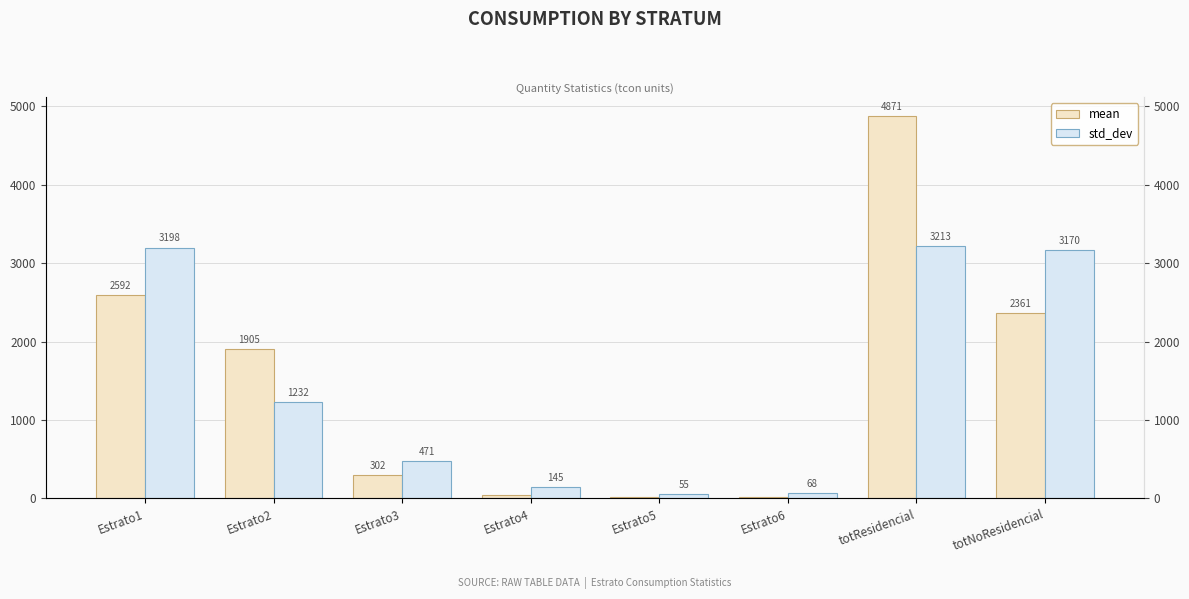

Is it true that std_dev equals 26.9 at Estrato5?

False